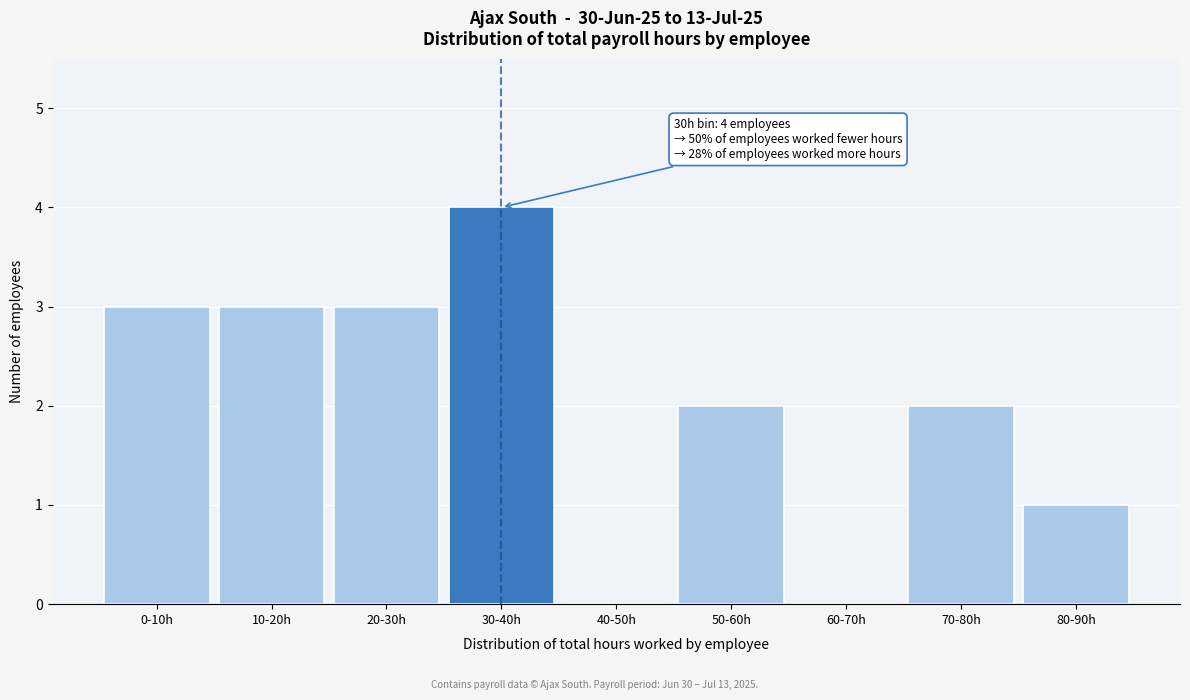

Reading left to right, transcribe all the data shown in this chart.

0-10h=3	10-20h=3	20-30h=3	30-40h=4	40-50h=0	50-60h=2	60-70h=0	70-80h=2	80-90h=1